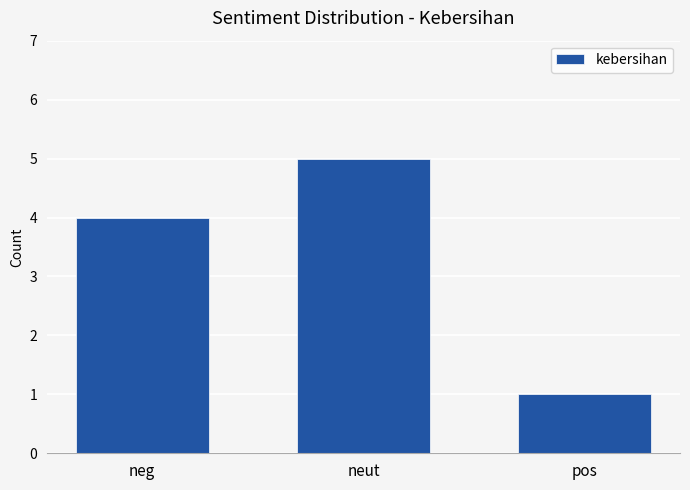

What is the minimum value shown in the chart?

1